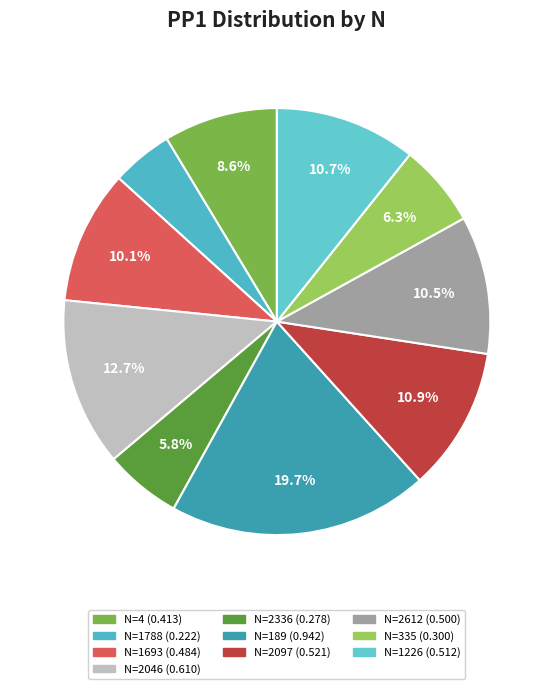

Rank the categories by value from lowest to highest.

1788, 2336, 335, 4, 1693, 2612, 1226, 2097, 2046, 189